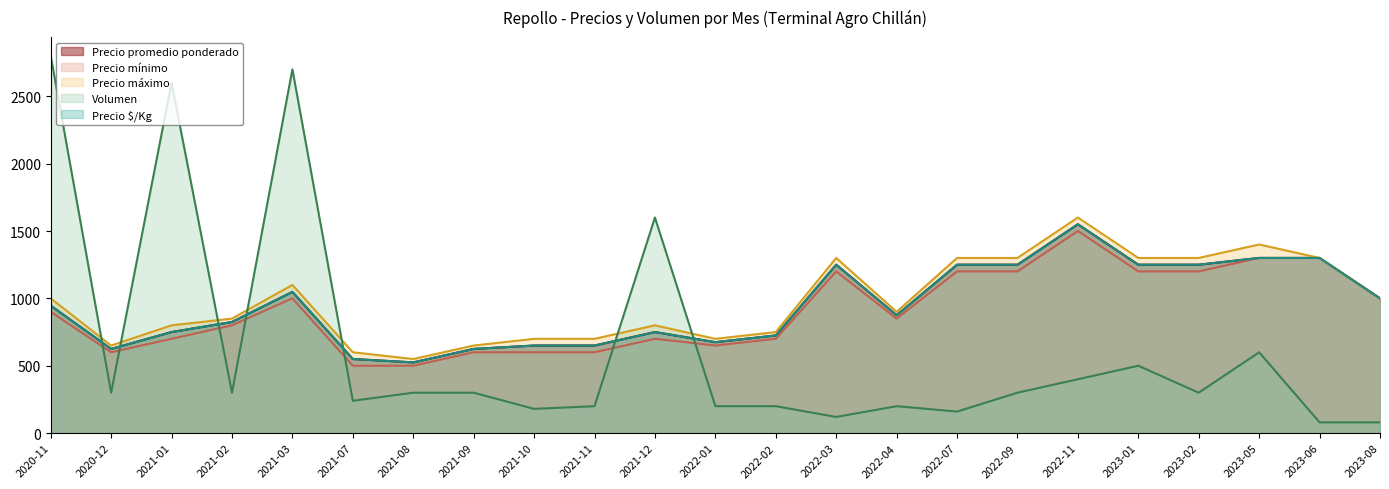

Which has a higher value, 2021-07 or 2021-11?

2021-11